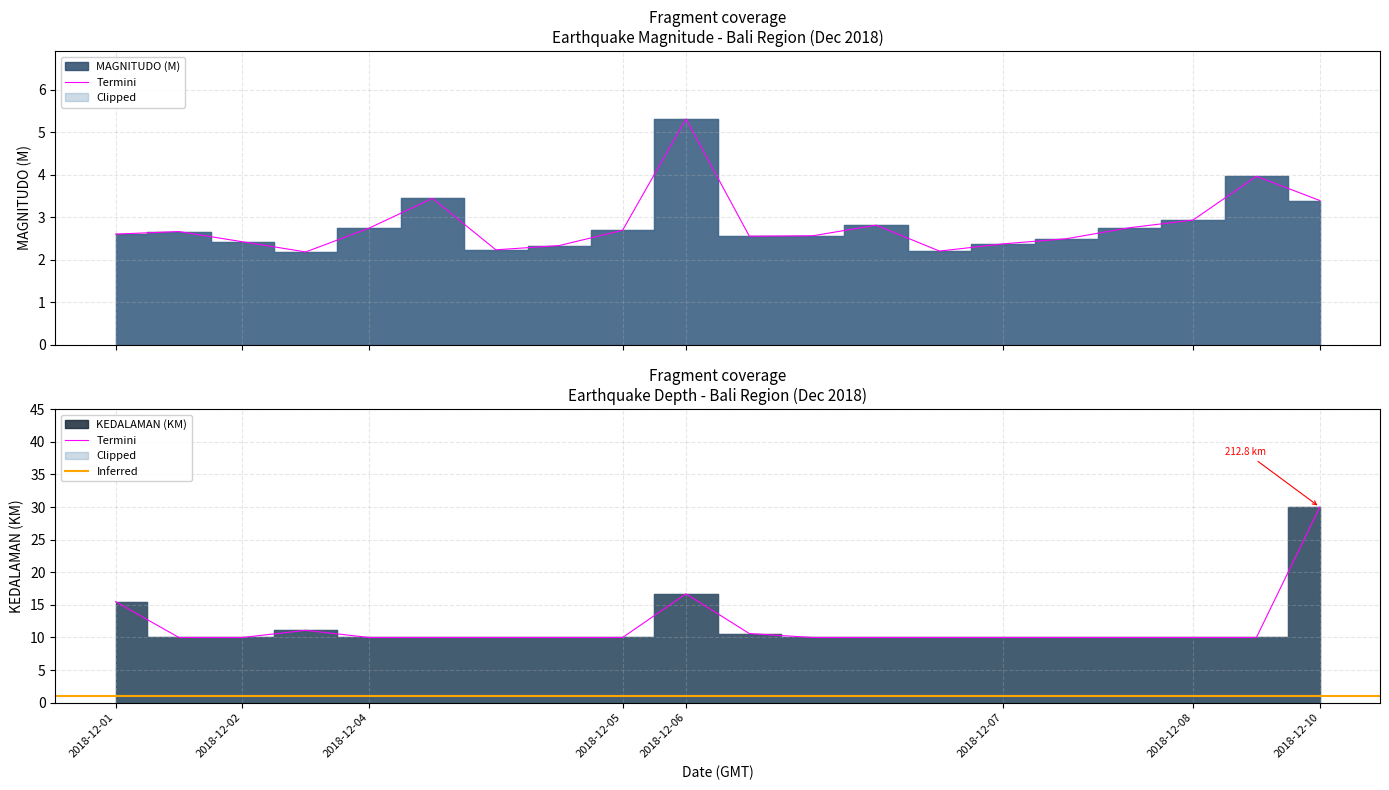

Which label corresponds to the smallest value in the chart?

2018-12-02